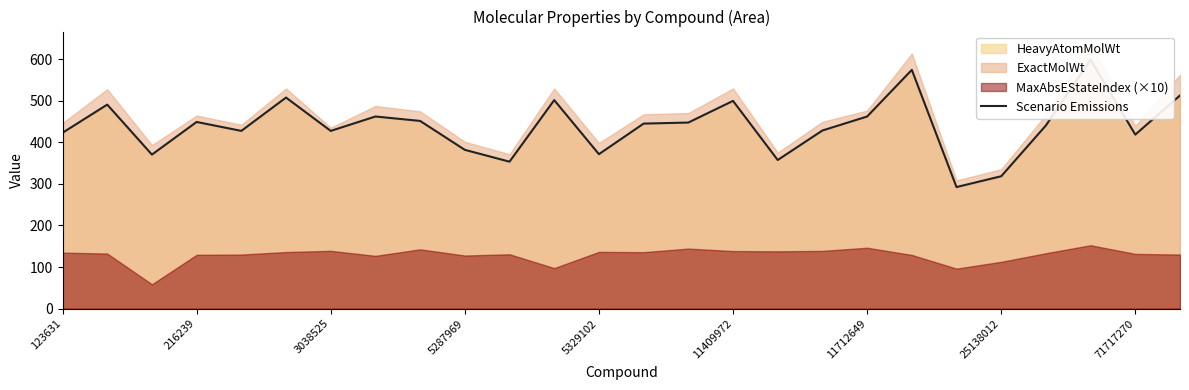

How many lines are shown in the chart?

1